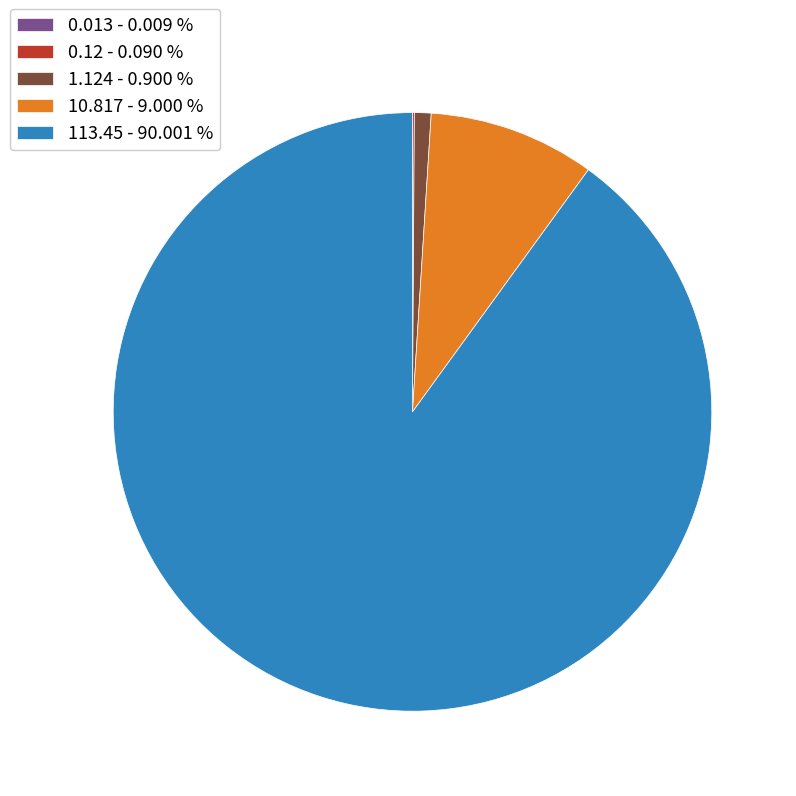

Which category has the biggest portion of the pie?

113.45